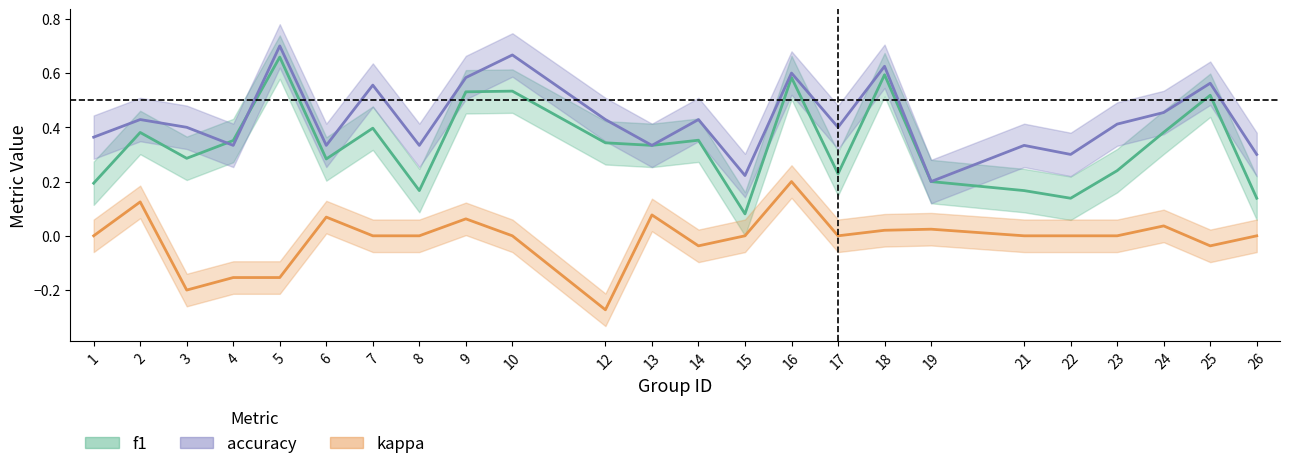

Reading left to right, list all the values displayed in this chart.

f1: 1=0.2	2=0.4	3=0.3	4=0.4	5=0.7	6=0.3	7=0.4	8=0.2	9=0.5	10=0.5	12=0.3	13=0.3	14=0.4	15=0.1	16=0.6	17=0.2	18=0.6	19=0.2	21=0.2	22=0.1	23=0.2	24=0.4	25=0.5	26=0.1
accuracy: 1=0.4	2=0.4	3=0.4	4=0.3	5=0.7	6=0.3	7=0.6	8=0.3	9=0.6	10=0.7	12=0.4	13=0.3	14=0.4	15=0.2	16=0.6	17=0.4	18=0.6	19=0.2	21=0.3	22=0.3	23=0.4	24=0.5	25=0.6	26=0.3
kappa: 1=-0.0	2=0.1	3=-0.2	4=-0.2	5=-0.2	6=0.1	7=0.0	8=0.0	9=0.1	10=0.0	12=-0.3	13=0.1	14=-0.0	15=0.0	16=0.2	17=0.0	18=0.0	19=0.0	21=0.0	22=0.0	23=0.0	24=0.0	25=-0.0	26=0.0